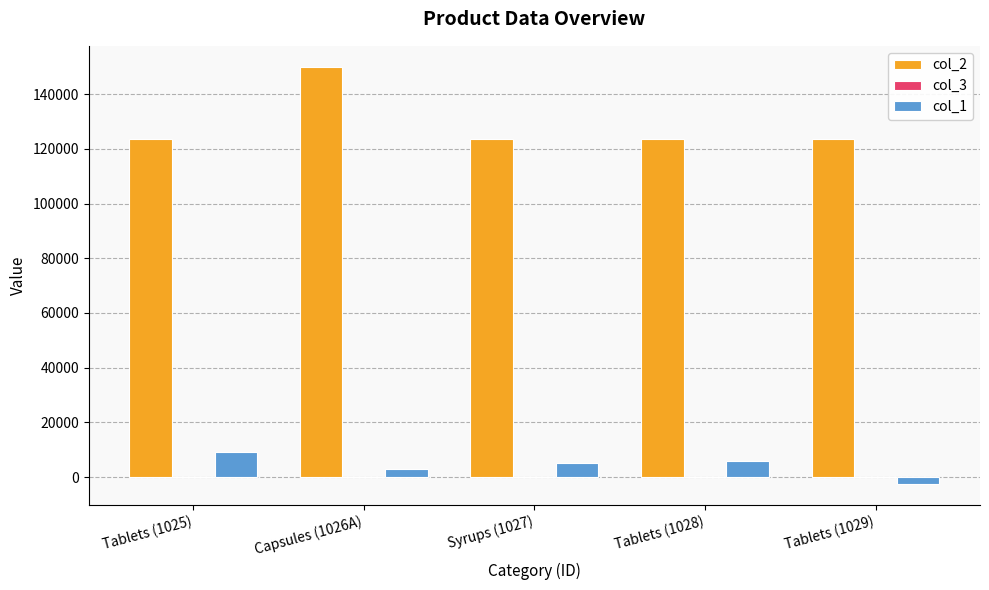

Which series has the largest total across all categories?

col_2